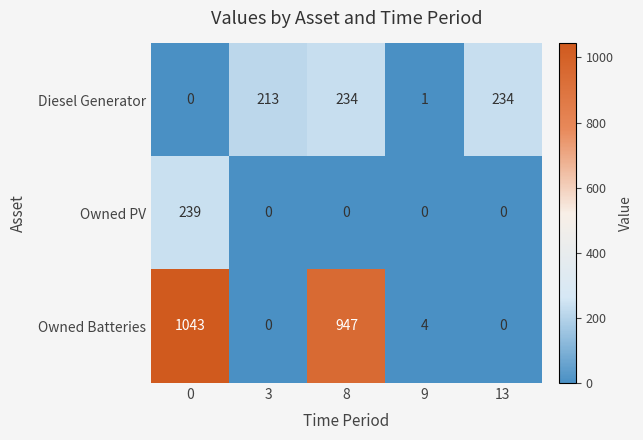

Reading left to right, transcribe all the data shown in this chart.

Diesel Generator: 0=0	3=213	8=234	9=1	13=234
Owned PV: 0=239	3=0	8=0	9=0	13=0
Owned Batteries: 0=1043	3=0	8=947	9=4	13=0